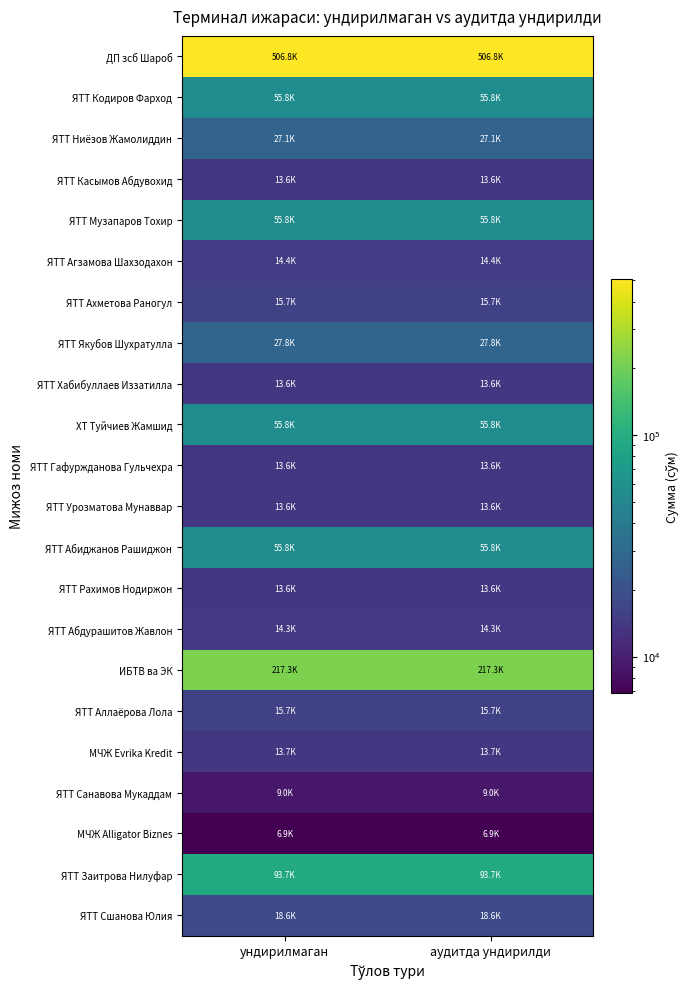

List the series in order of their peak value, lowest first.

МЧЖ Alligator Biznes, ЯТТ Санавова Мукаддам, ЯТТ Касымов Абдувохид, ЯТТ Хабибуллаев Иззатилла, ЯТТ Гафуржданова Гульчехра, ЯТТ Урозматова Мунаввар, ЯТТ Рахимов Нодиржон, МЧЖ Evrika Kredit, ЯТТ Абдурашитов Жавлон, ЯТТ Агзамова Шахзодахон, ЯТТ Ахметова Раногул, ЯТТ Аллаёрова Лола, ЯТТ Сшанова Юлия, ЯТТ Ниёзов Жамолиддин, ЯТТ Якубов Шухратулла, ЯТТ Кодиров Фарход, ЯТТ Музапаров Тохир, ХТ Туйчиев Жамшид, ЯТТ Абиджанов Рашиджон, ЯТТ Заитрова Нилуфар, ИБТВ ва ЭК, ДП зсб Шароб